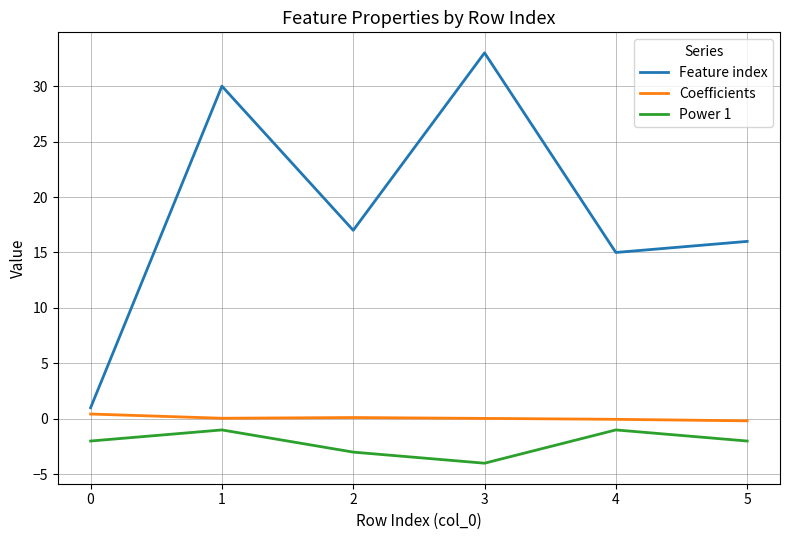

Which series has the largest total across all categories?

Feature index